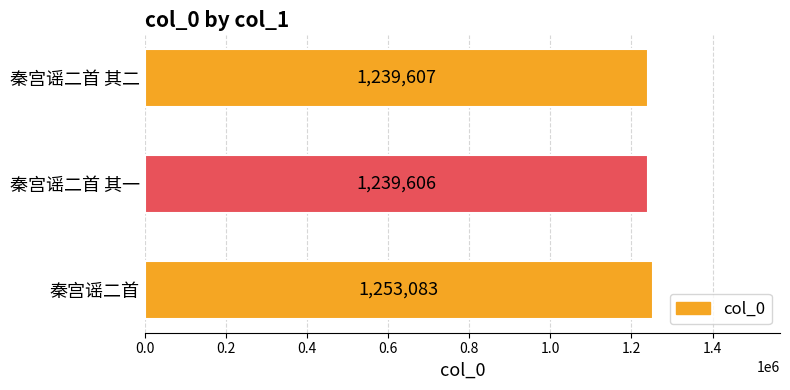

True or false: the data shows 1253083 at 秦宫谣二首.

True